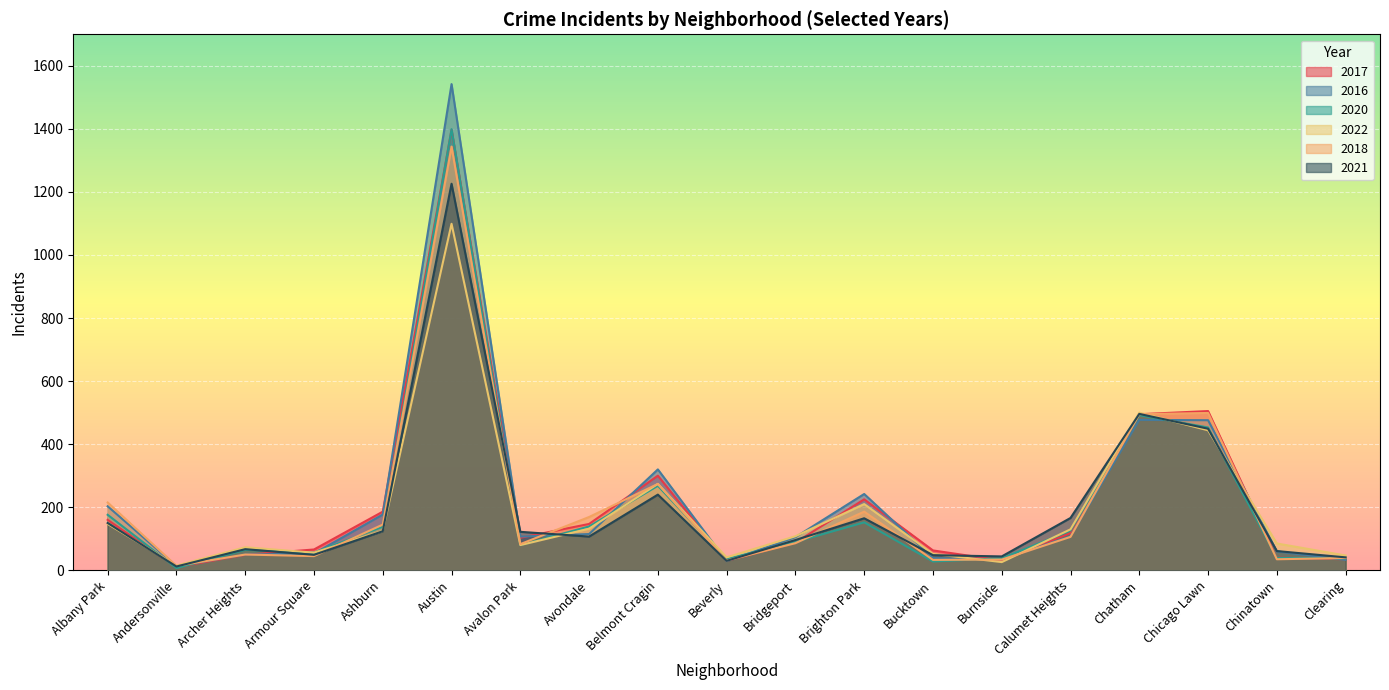

The 2022 series shows 274 at Belmont Cragin. True or false?

True